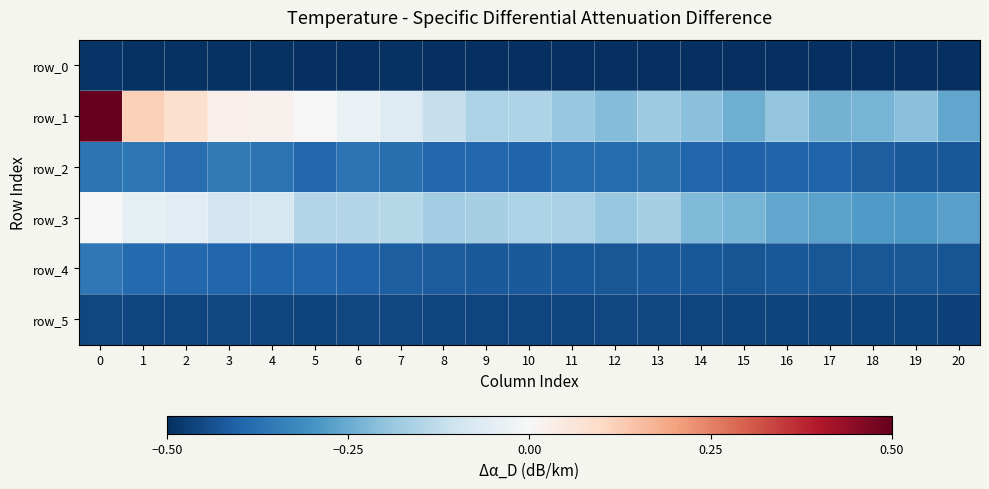

What is the average value of the row_3 series?

-0.2